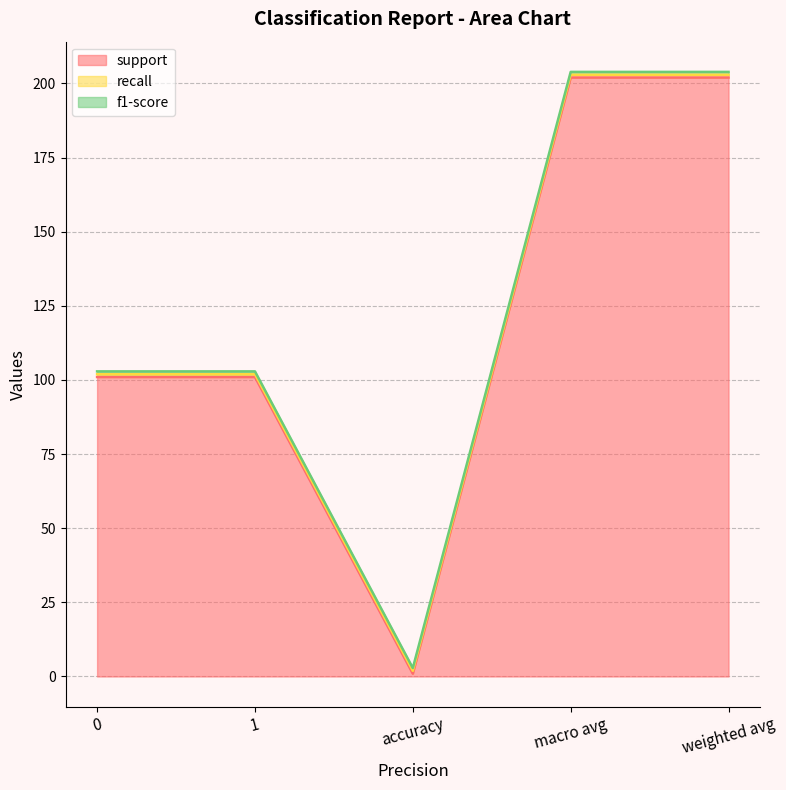

True or false: f1-score has more than 1 points higher than both neighbors.

False